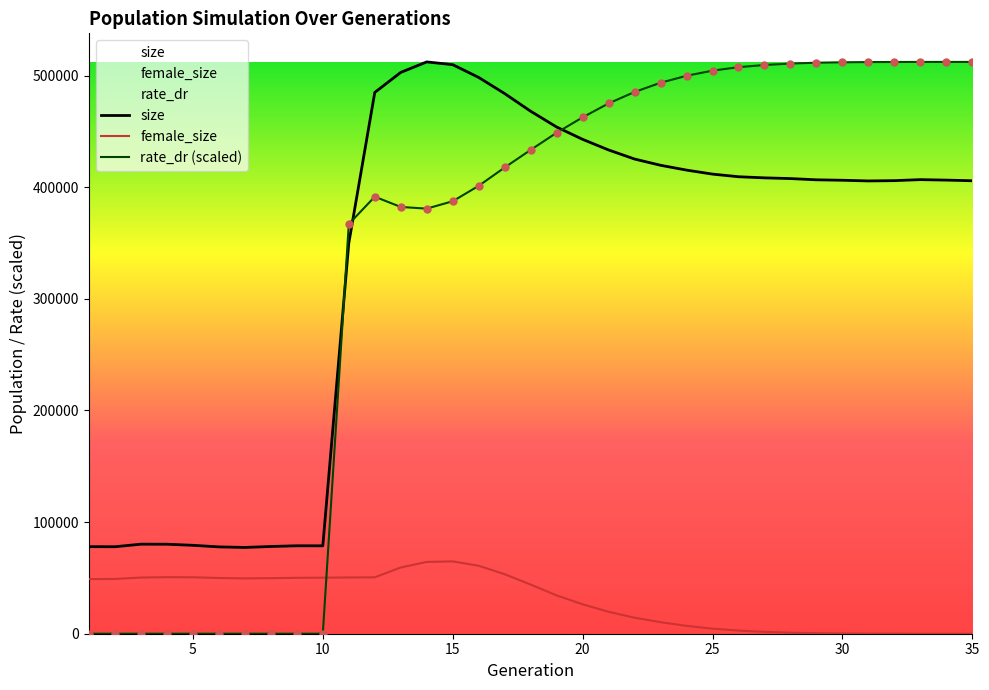

What is the total value across all series at 20?

931815.5